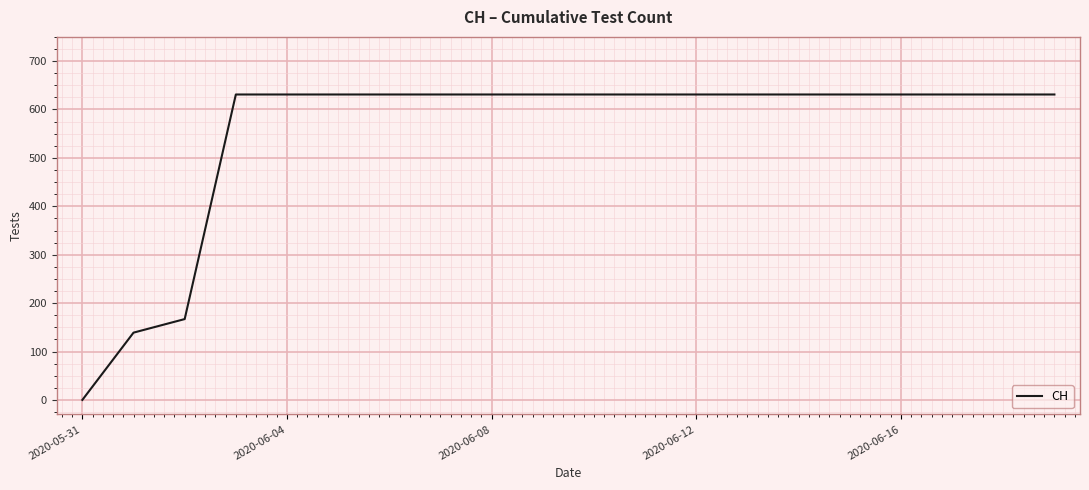

What is the maximum value shown in the chart?

631